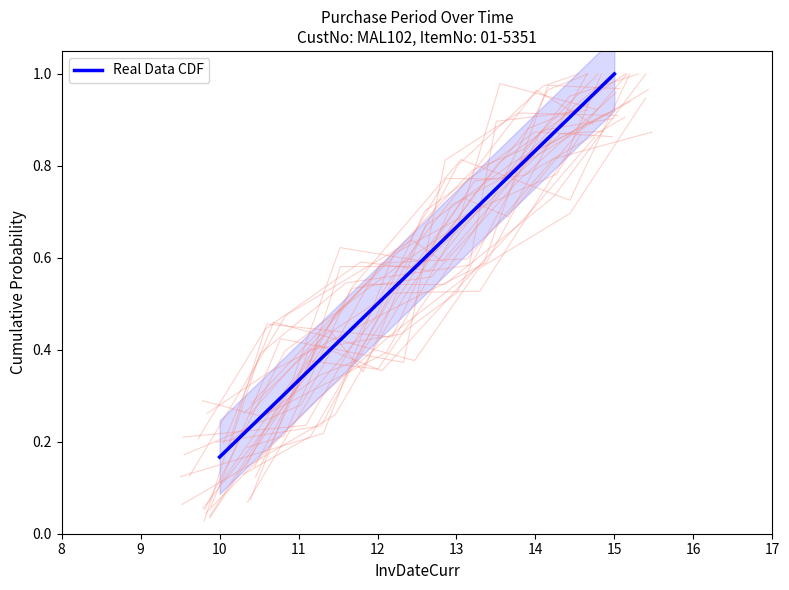

What is the difference between the maximum and minimum values?

0.8